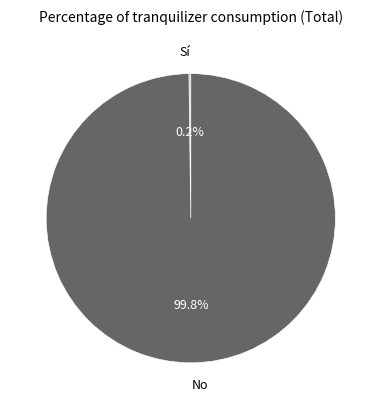

To the nearest percent, what portion does No represent?

100%